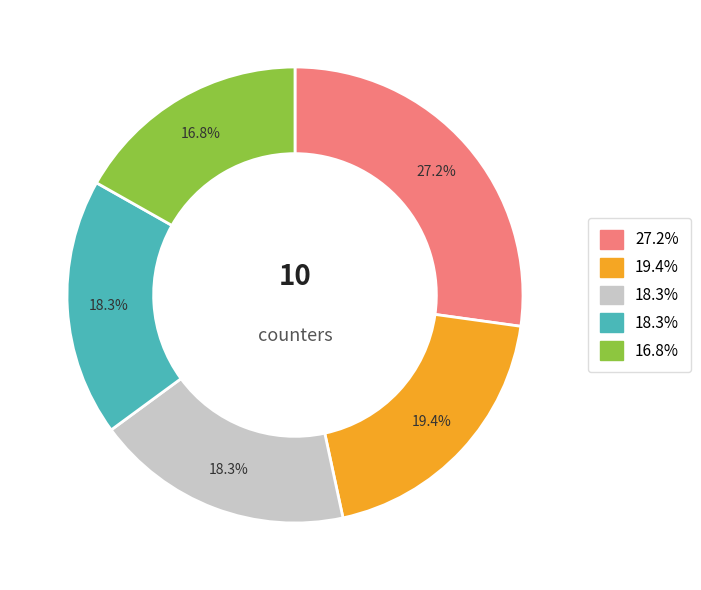

Is there a majority slice in this chart?

No